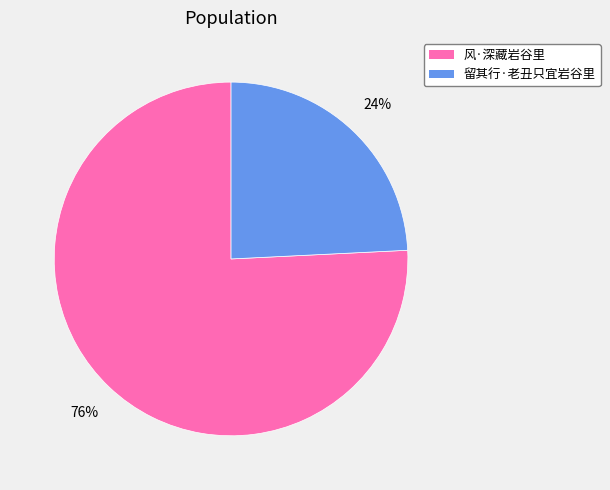

Which has a higher value, 风·深藏岩谷里 or 留其行·老丑只宜岩谷里?

风·深藏岩谷里